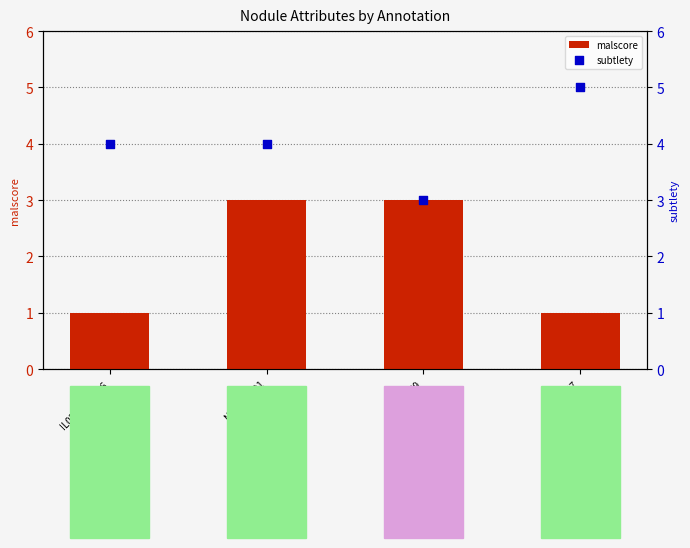

Which series has the largest total across all categories?

subtlety